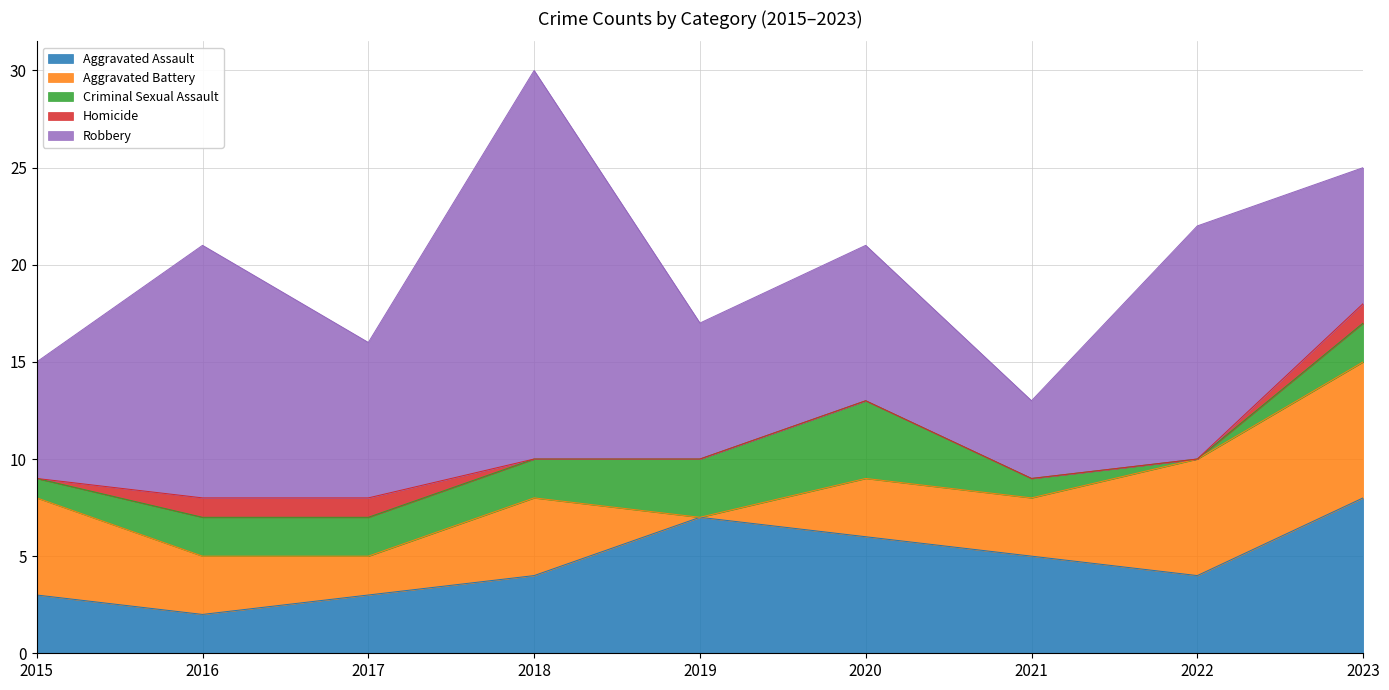

Rank the series at 2020 from lowest to highest value.

Homicide, Aggravated Battery, Criminal Sexual Assault, Aggravated Assault, Robbery